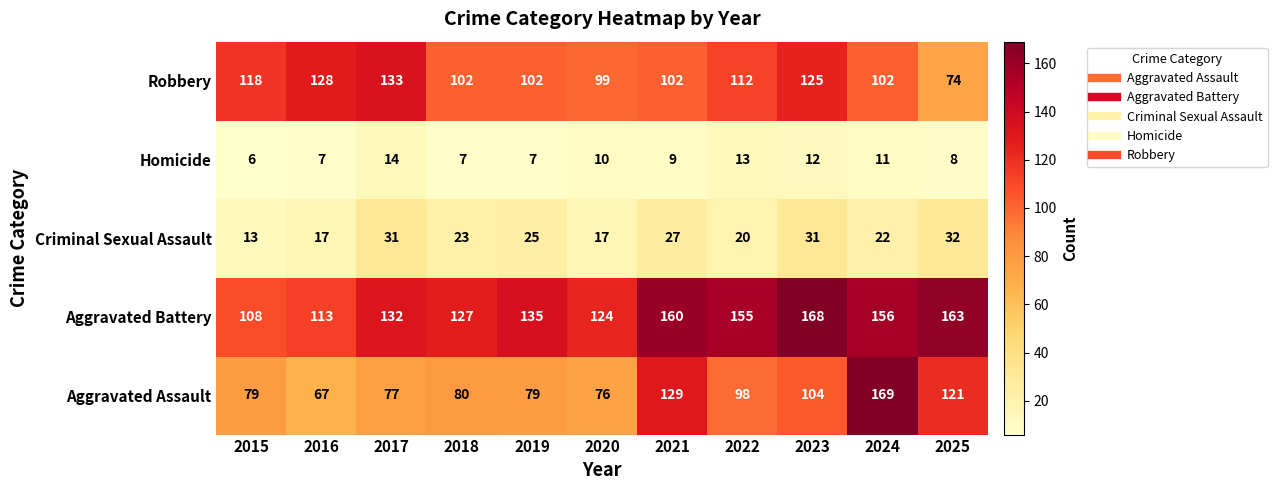

Is it true that Homicide equals 16 at 2024?

False